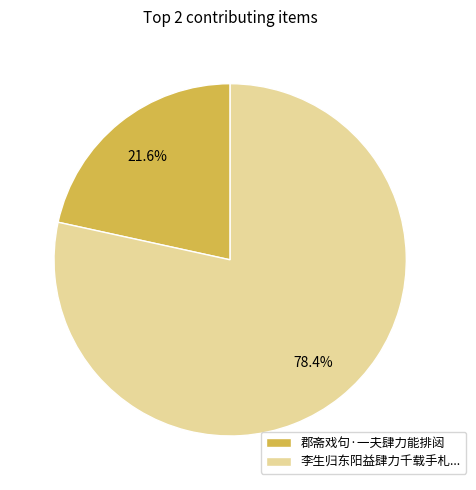

What percentage is the 郡斋戏句·一夫肆力能排闼 slice, to the nearest percent?

22%